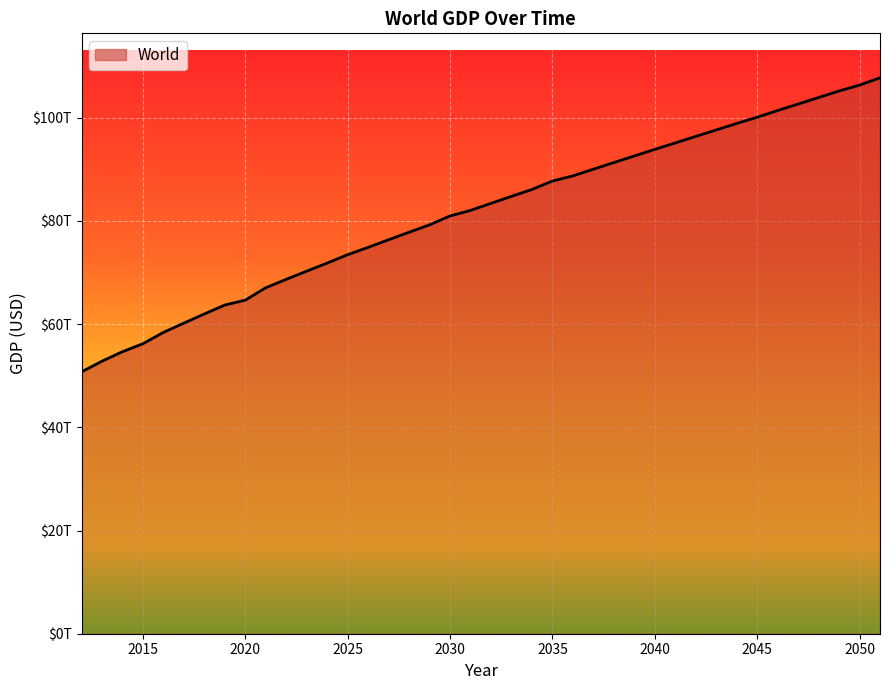

Count the number of data series in this chart.

1